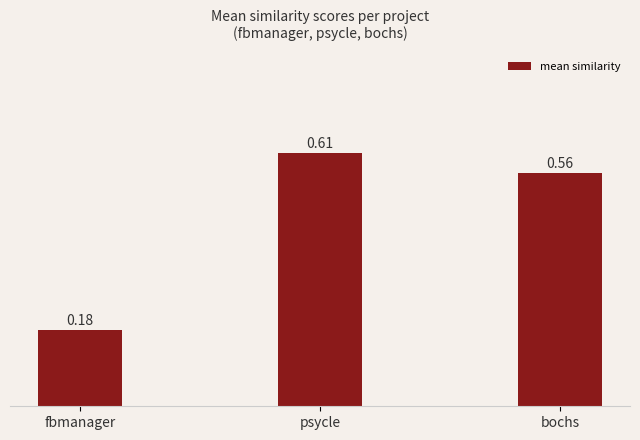

List the labels in order of value, smallest first.

fbmanager, bochs, psycle